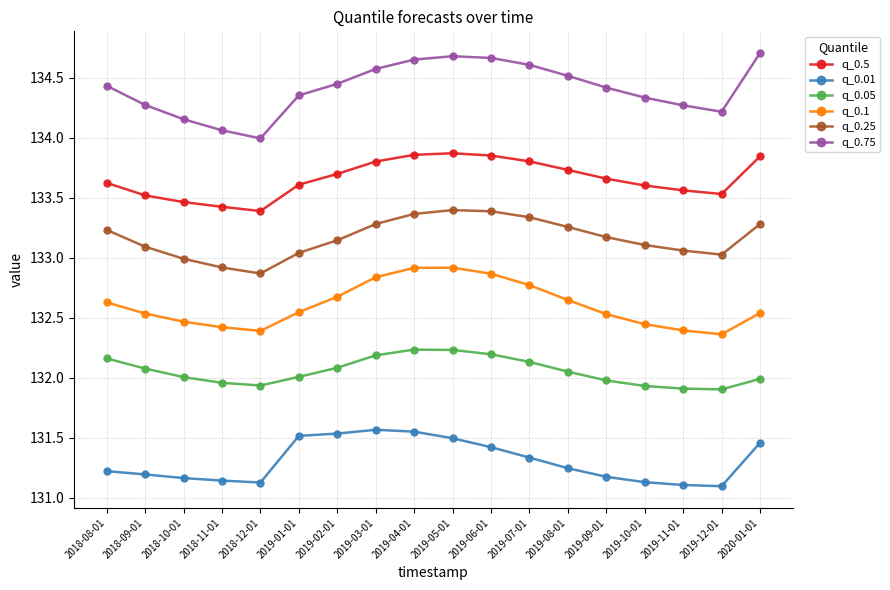

What is the lowest value of the q_0.75 series?

134.0